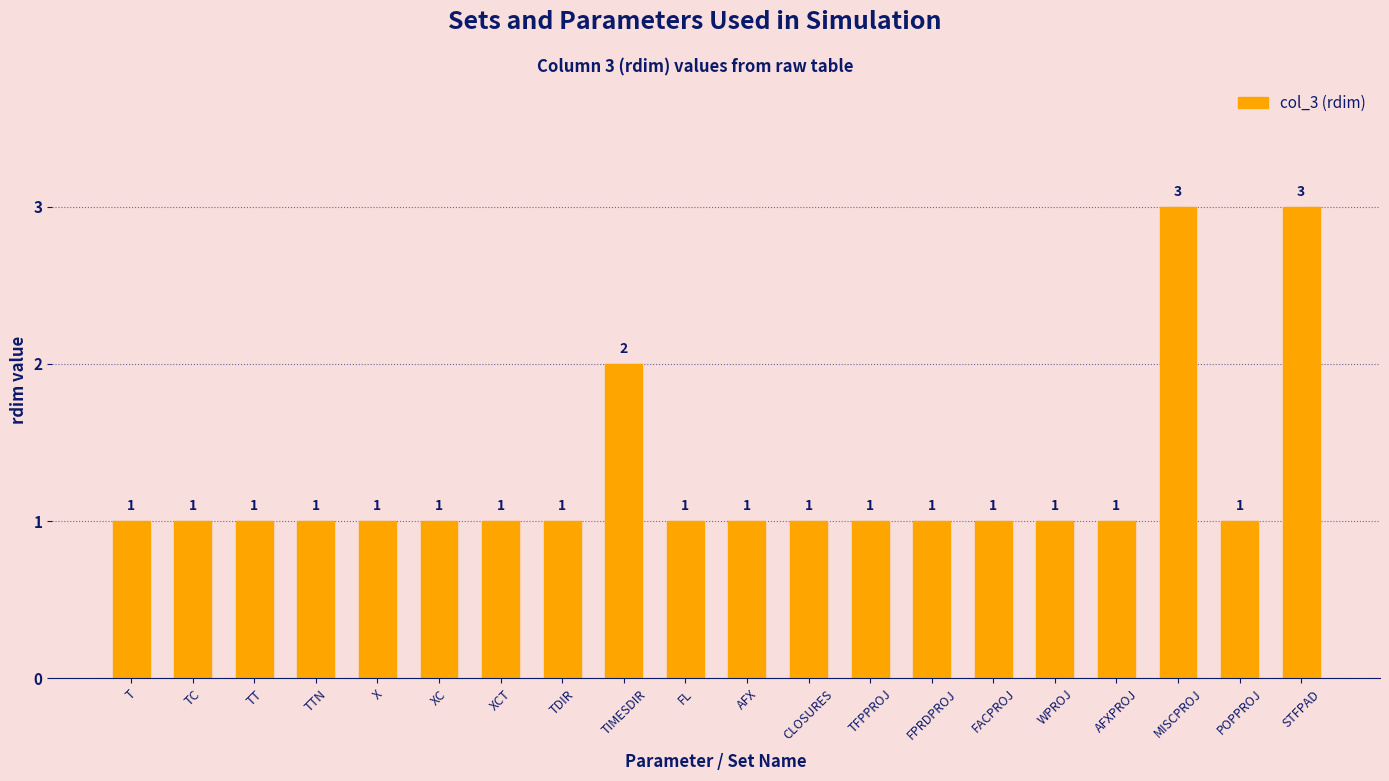

The chart shows a value of 1 at CLOSURES. True or false?

True